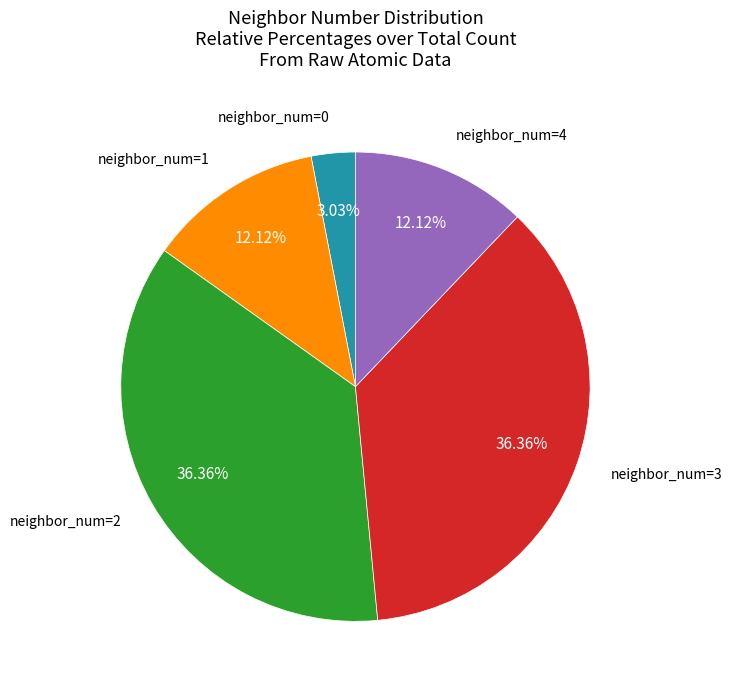

Count the number of slices in the pie.

5